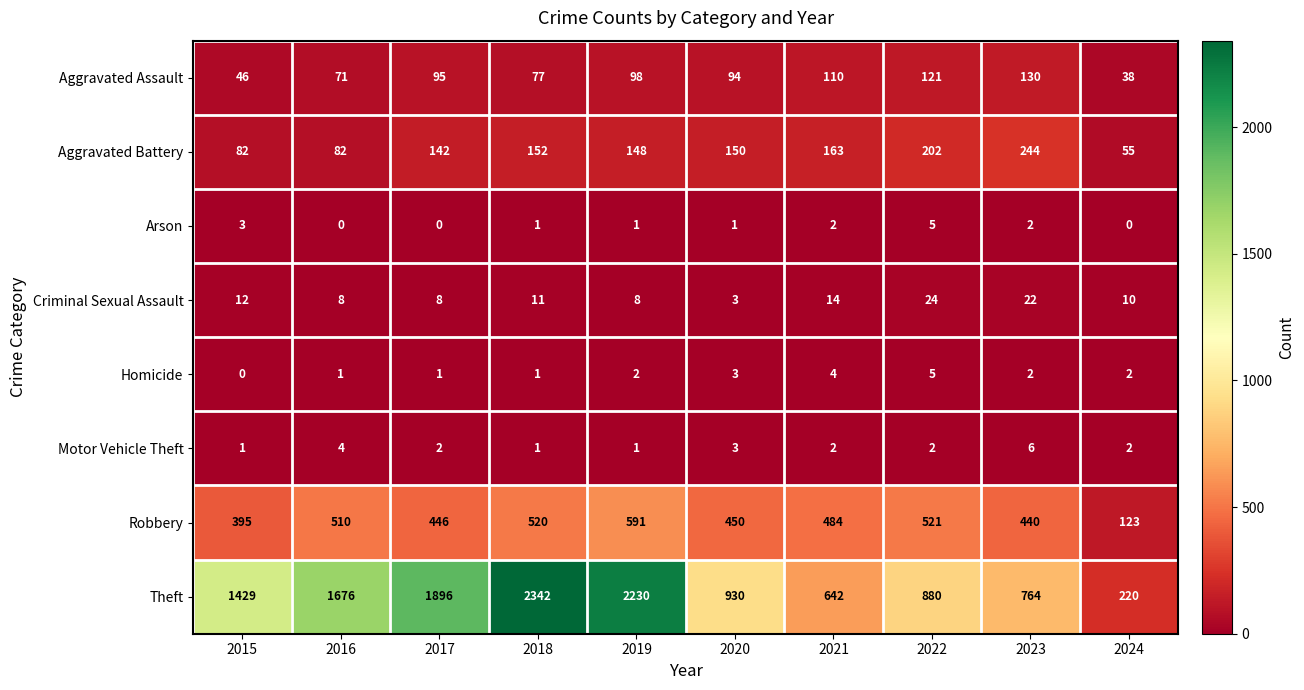

True or false: Robbery has a value of 298 at 2020.

False